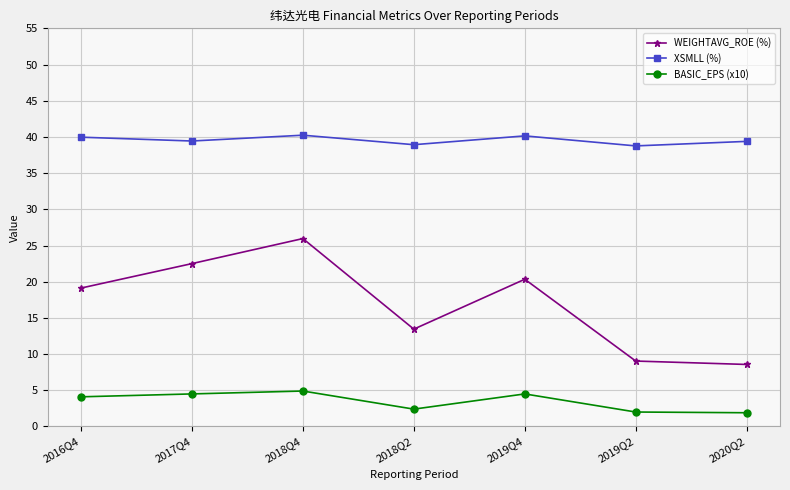

Which category has the highest value in the WEIGHTAVG_ROE (%) series?

2018Q4